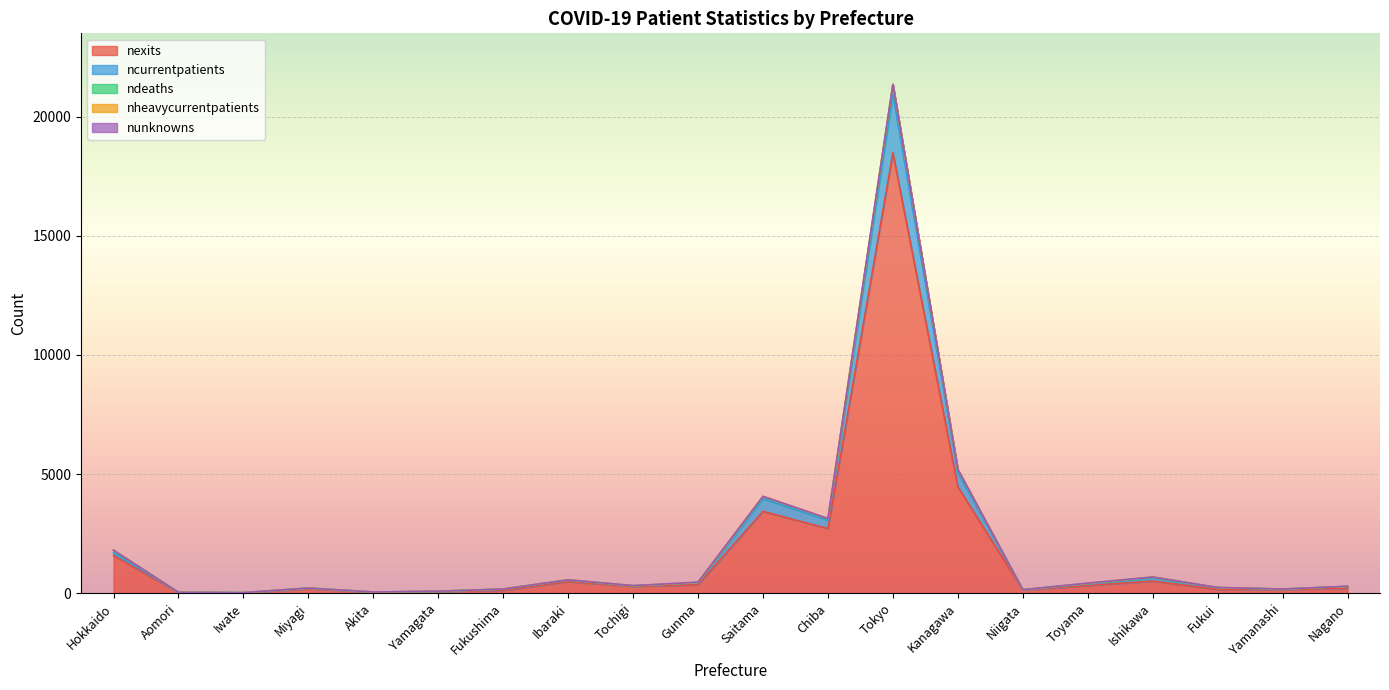

True or false: ncurrentpatients and nunknowns intersect in this chart.

False